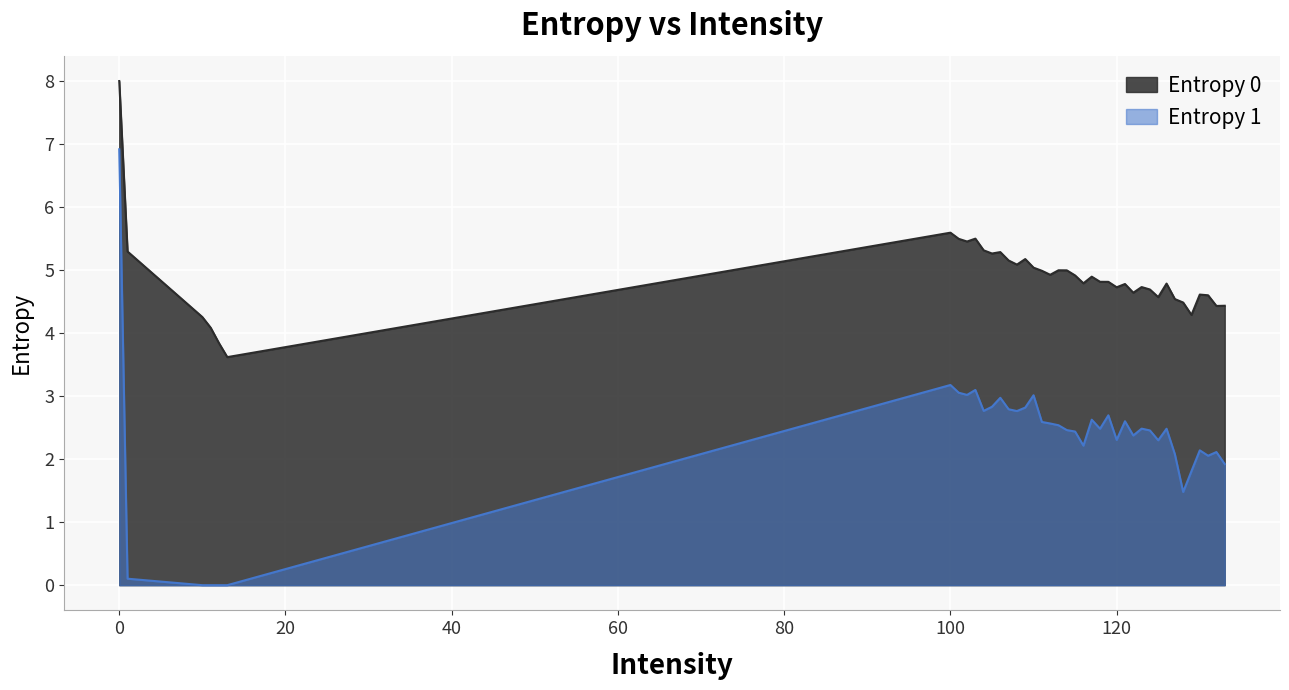

What is the average value of the Entropy 0 series?

4.9